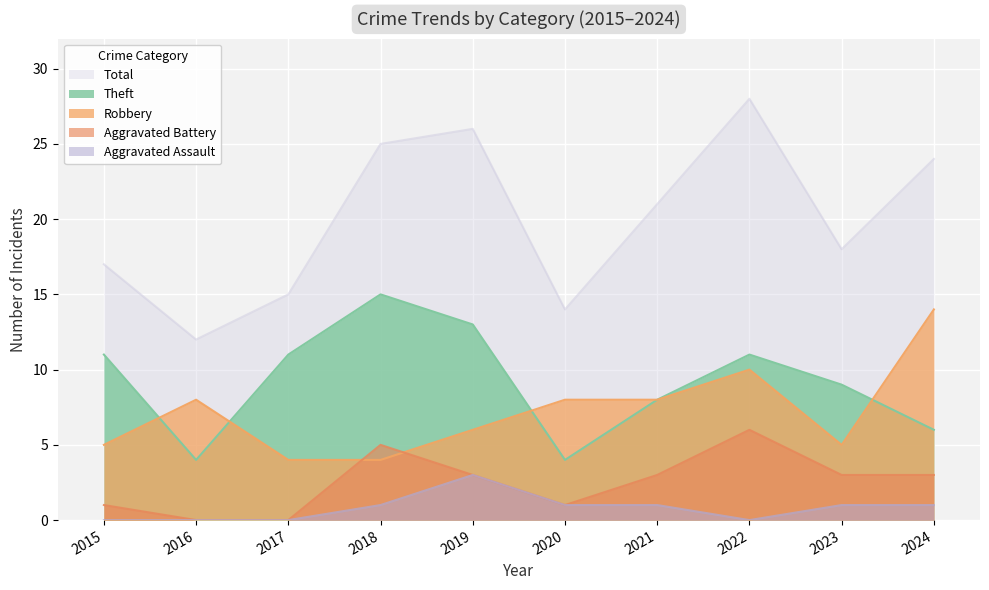

How many interior local valleys does the Robbery series have?

1